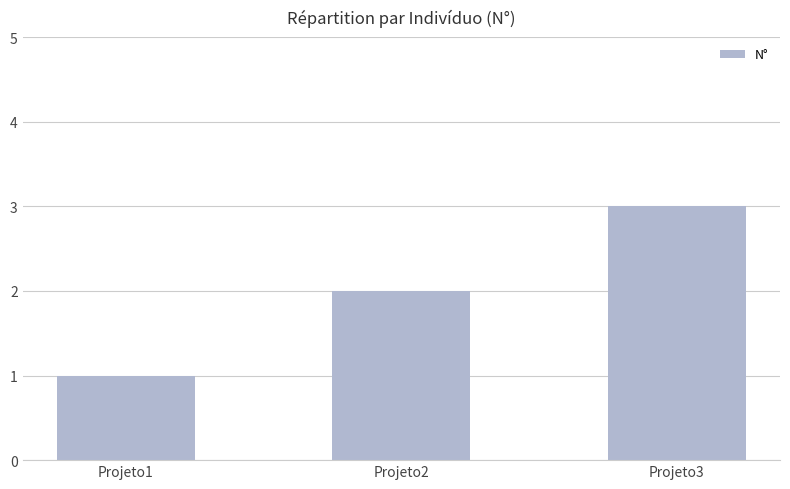

What is the difference between the values at Projeto3 and Projeto1?

2